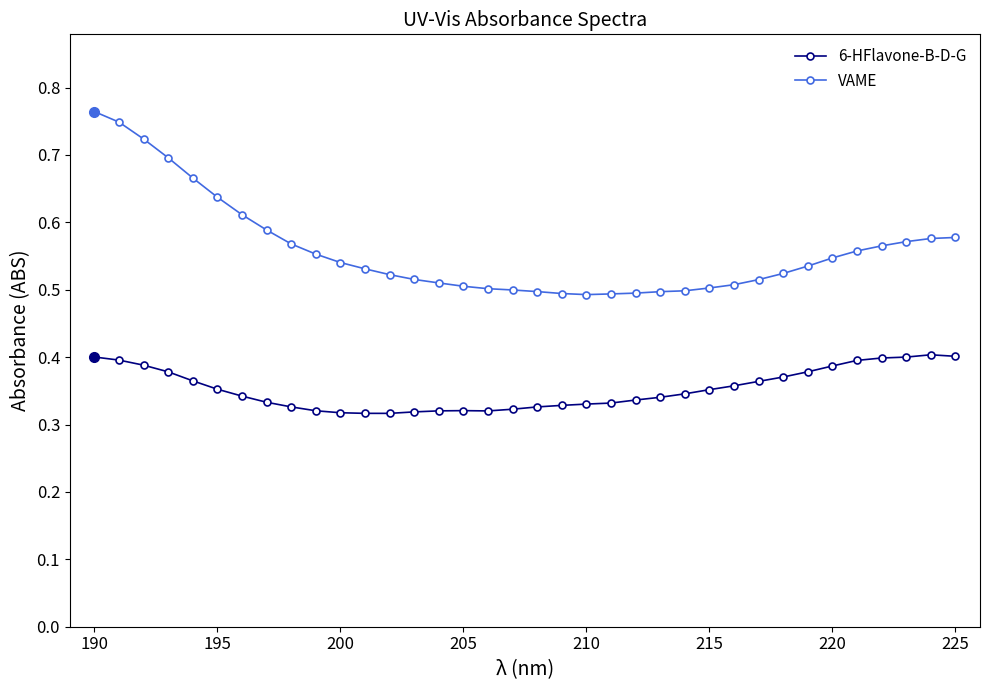

Which series has the largest total across all categories?

VAME